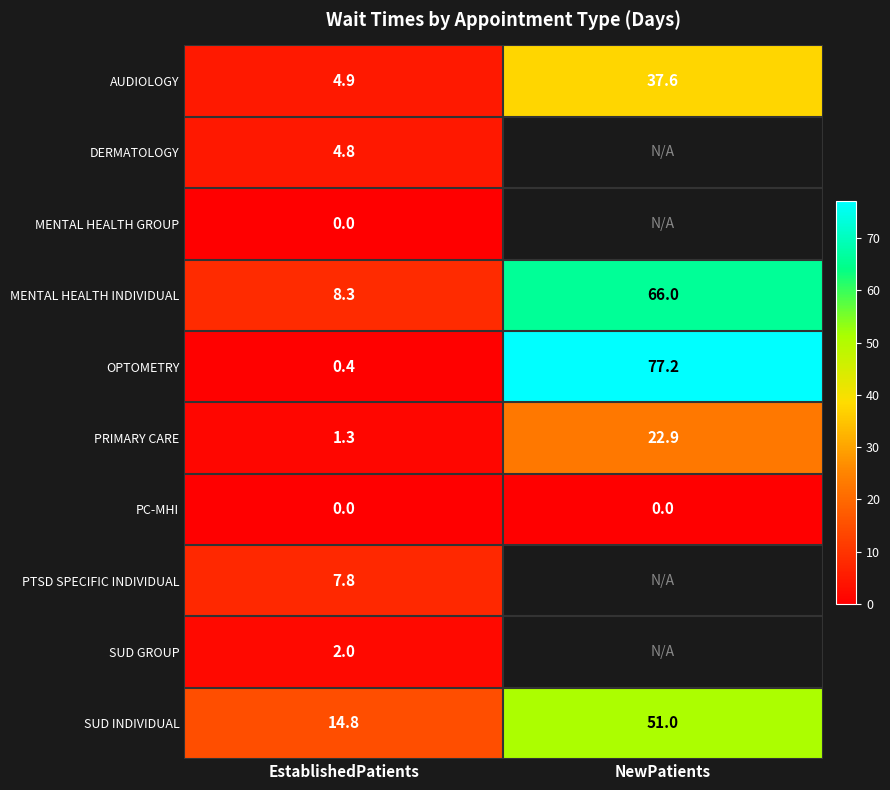

What is the minimum value for SUD INDIVIDUAL?

14.8